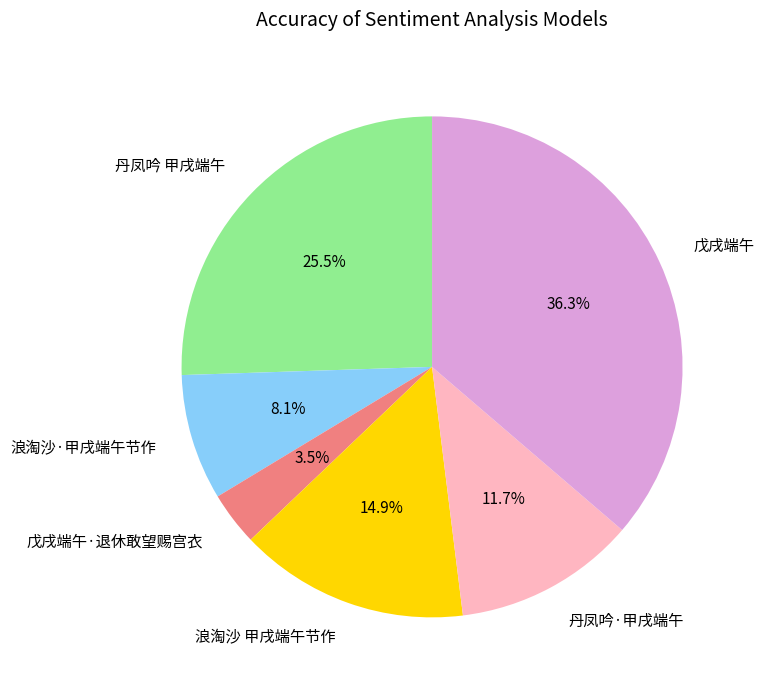

Rank the categories by value from highest to lowest.

戊戌端午, 丹凤吟 甲戌端午, 浪淘沙 甲戌端午节作, 丹凤吟·甲戌端午, 浪淘沙·甲戌端午节作, 戊戌端午·退休敢望赐宫衣